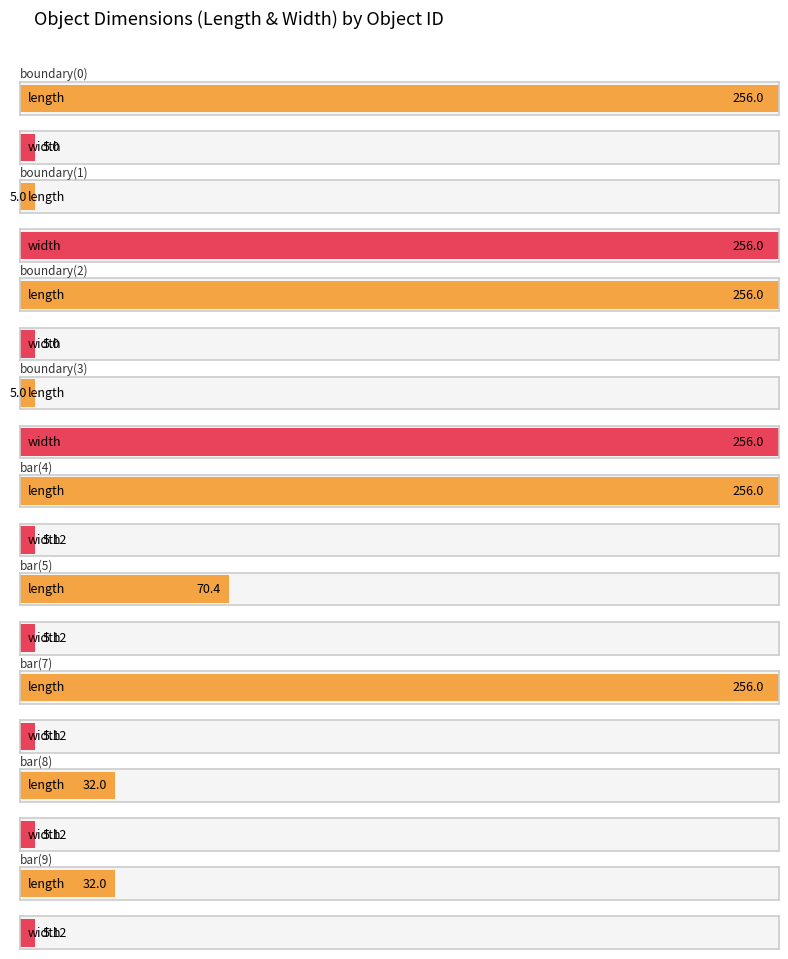

What is the spread (max minus min) of values at boundary(3)?

251.0